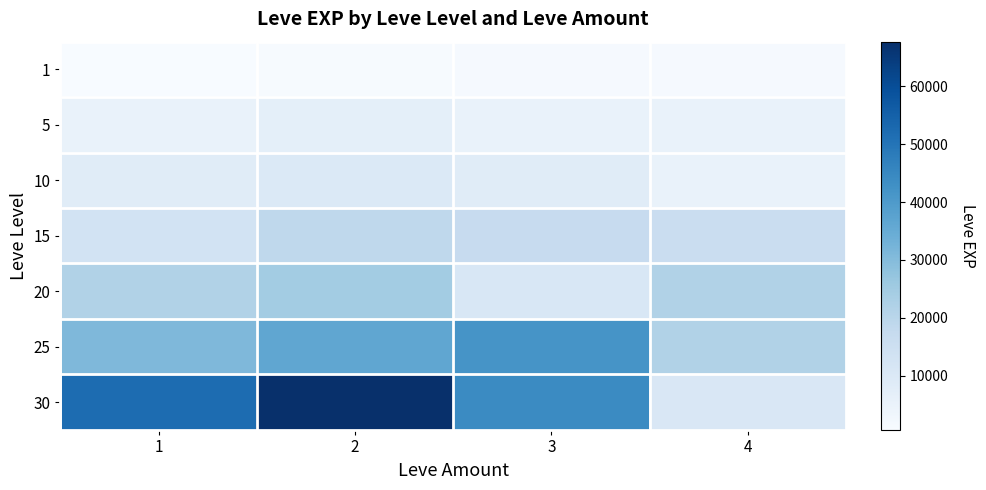

Which series has the largest total across all categories?

30